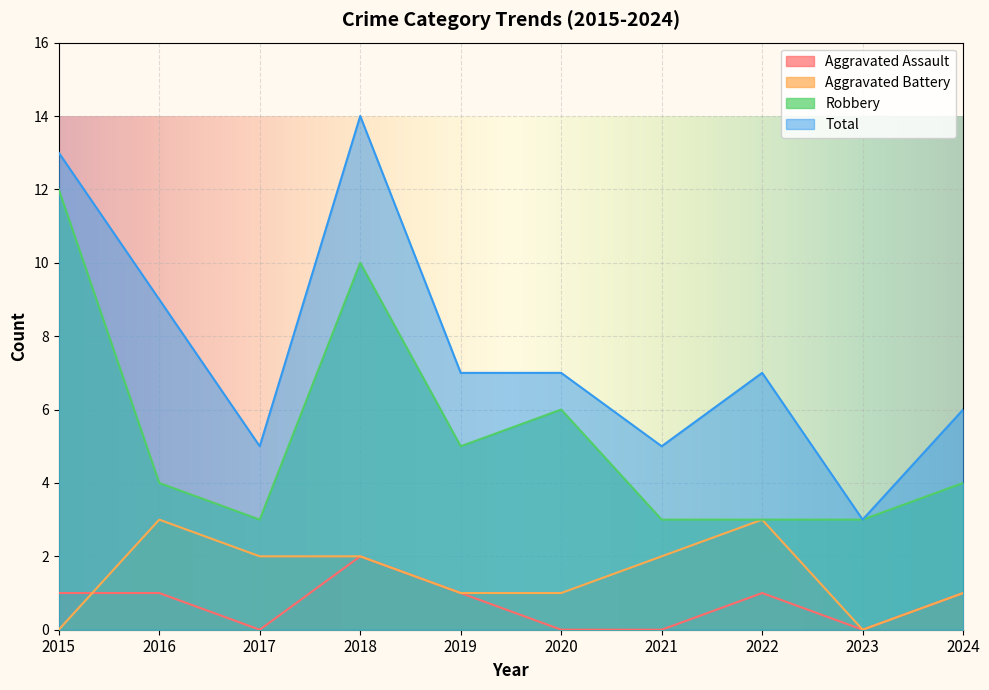

After their last crossing, which series has the higher values: Aggravated Assault or Aggravated Battery?

Aggravated Battery